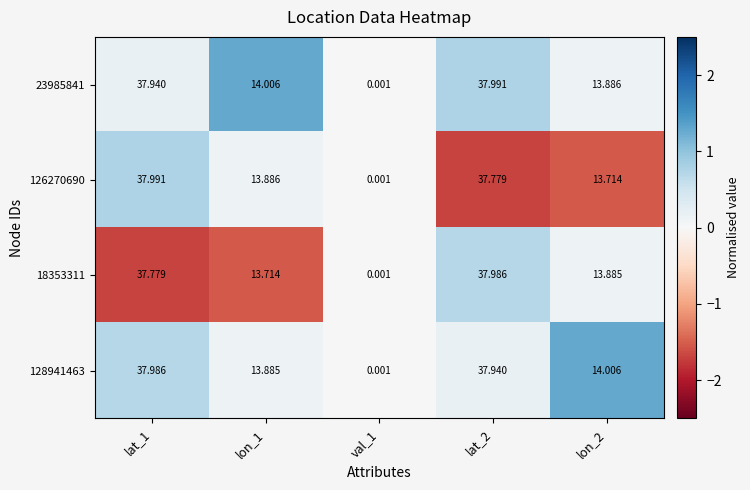

Is the value of 18353311 at lat_2 greater than the value of 128941463 at lat_2?

Yes